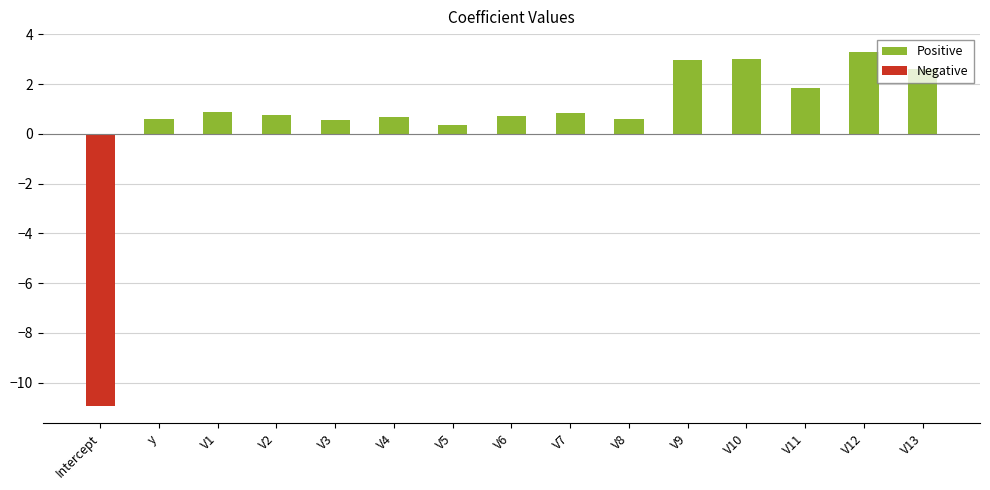

How many negative values are there?

1